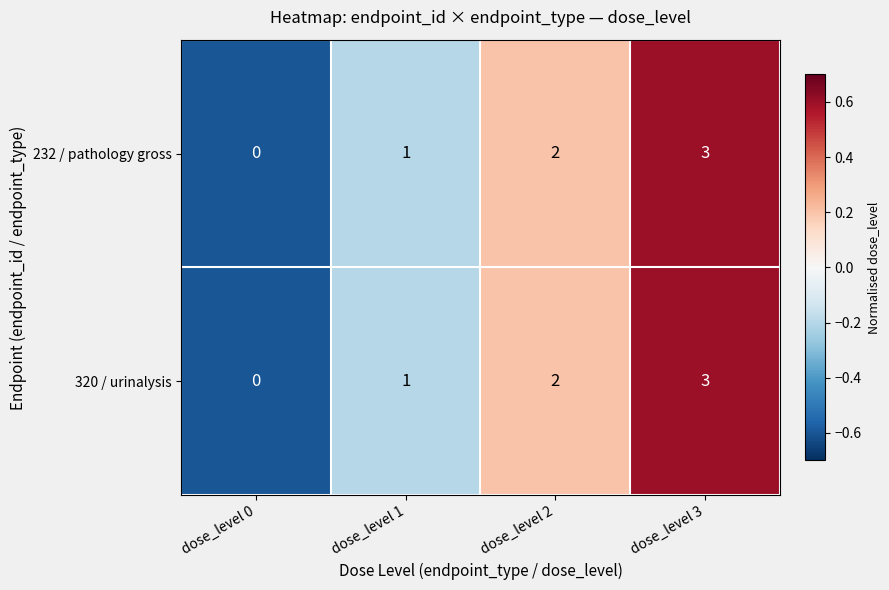

How many 232 / pathology gross values are between 1 and 3?

3